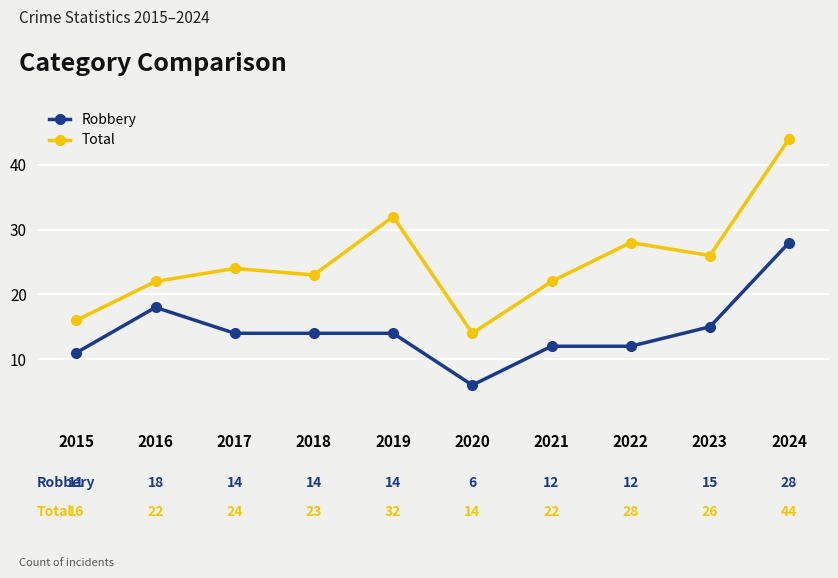

At how many categories does at least one series exceed 21?

8